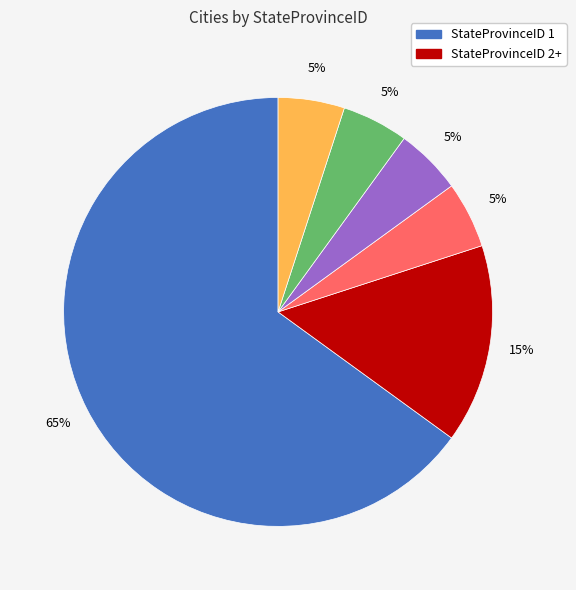

Does any single category account for the majority?

Yes